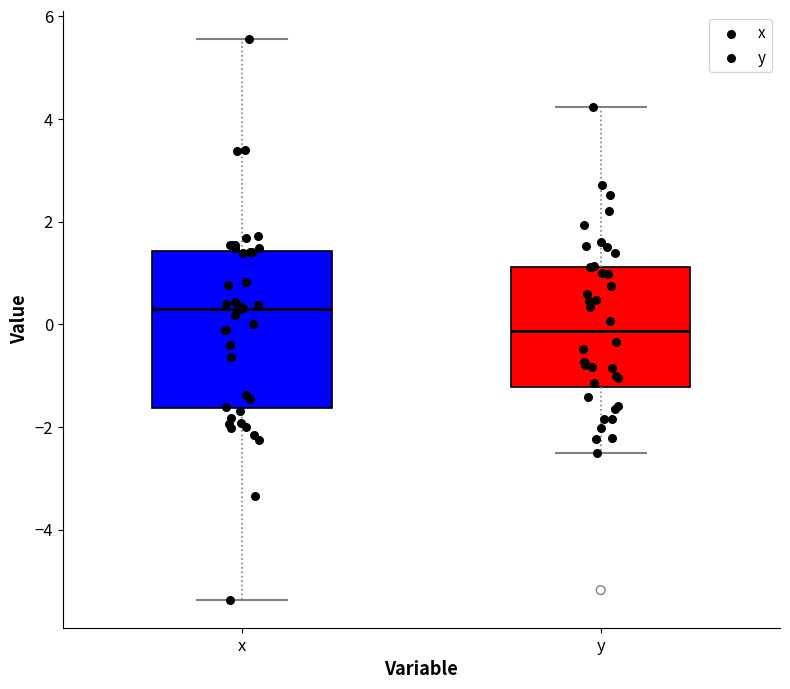

Which box's median line is the lowest?

y